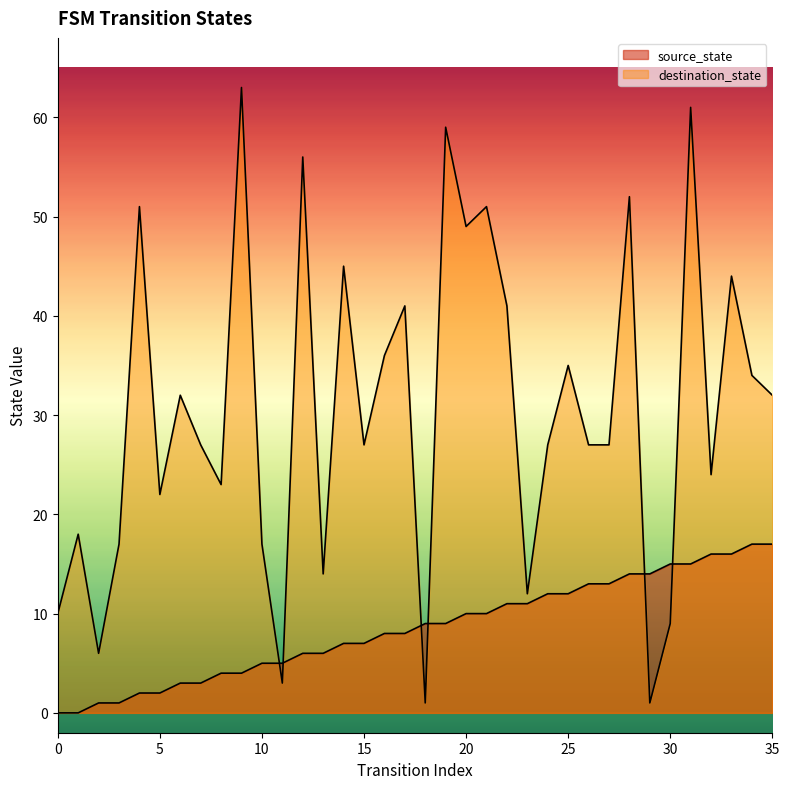

How many values in source_state are above zero?

34